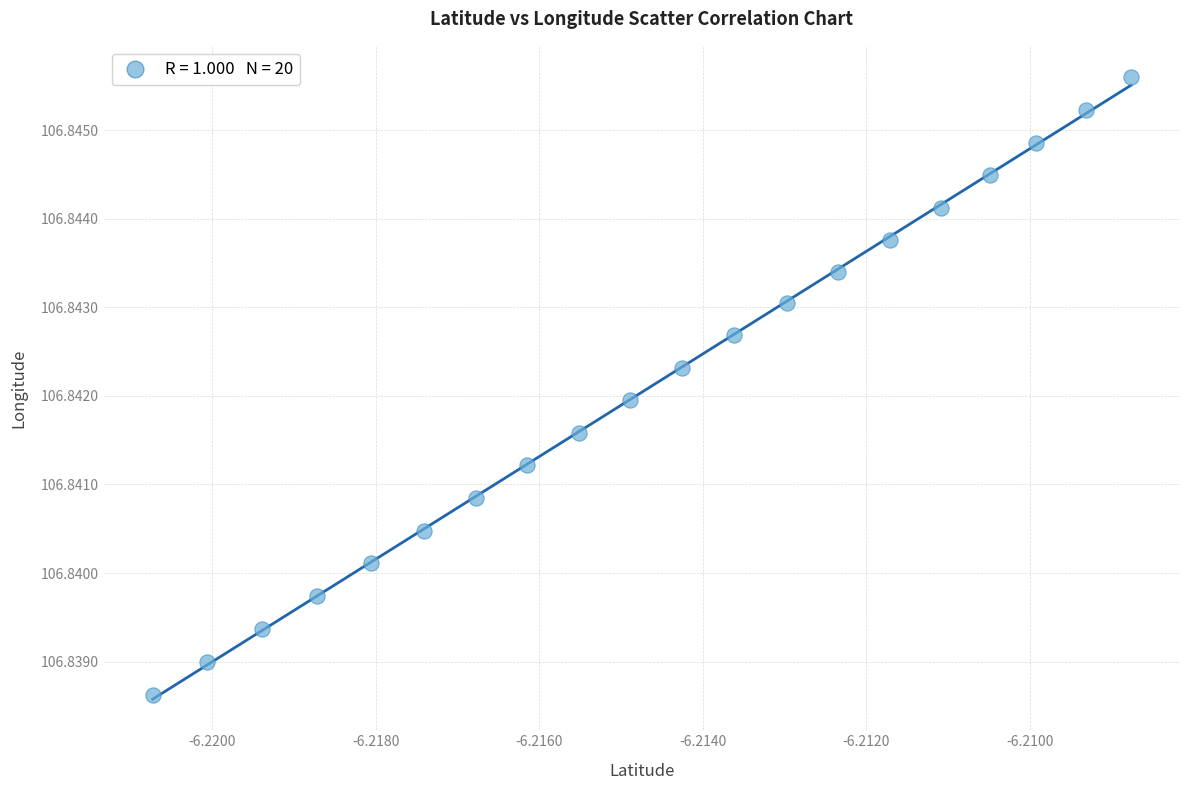

How many data points are displayed?

20